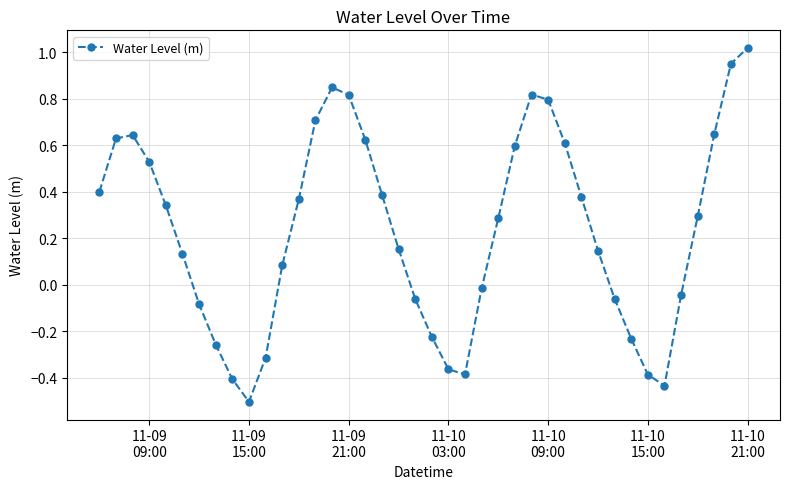

What is the difference between the second highest and second lowest values?

1.4